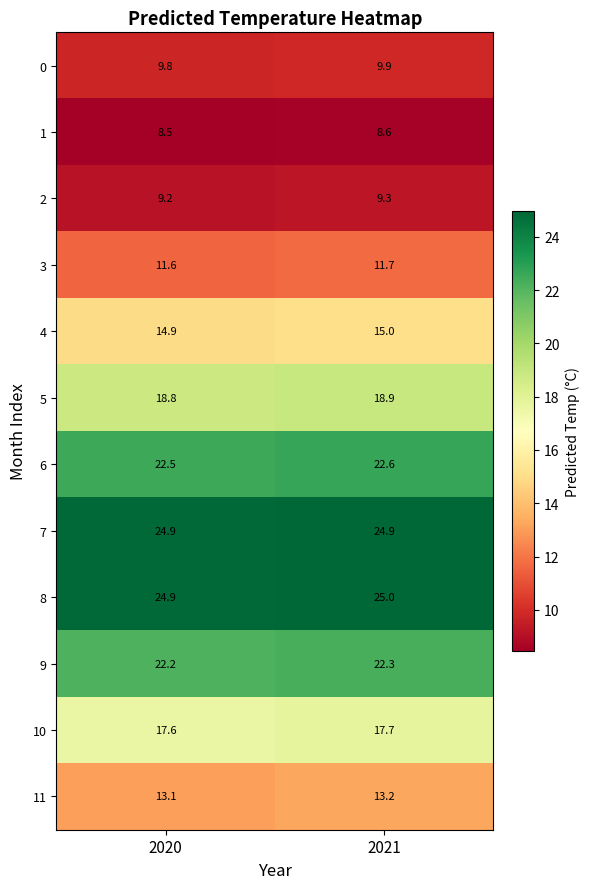

What is the sum of the 4 values at 2021 and 2020?

29.9